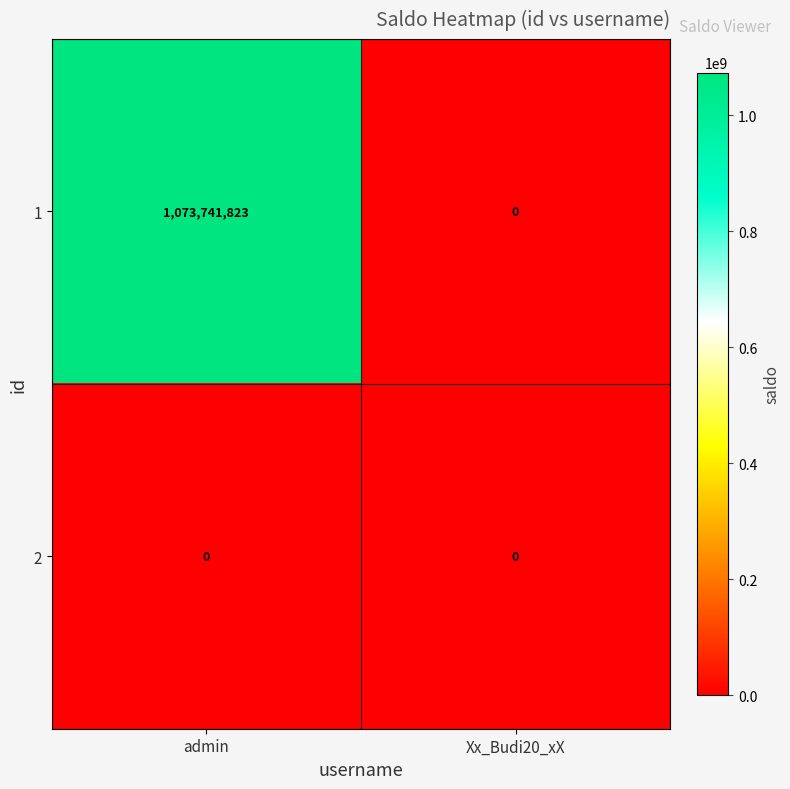

How many data points does each series have?

2